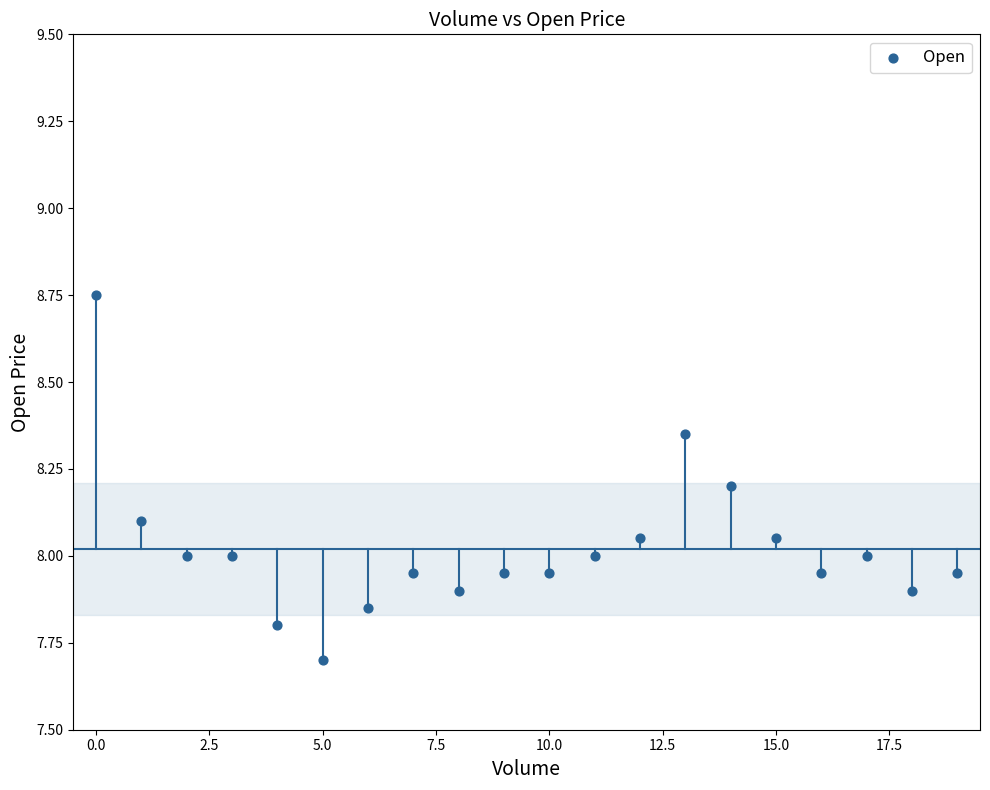

What is the range of Y values (max minus min)?

1.1